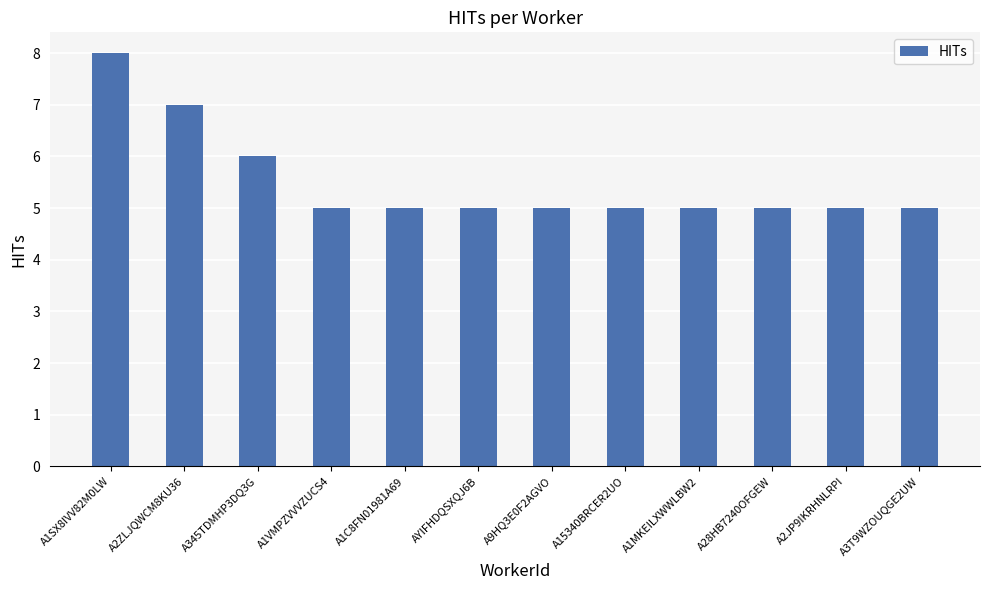

Which category has the highest value across all series?

A1SX8IVV82M0LW